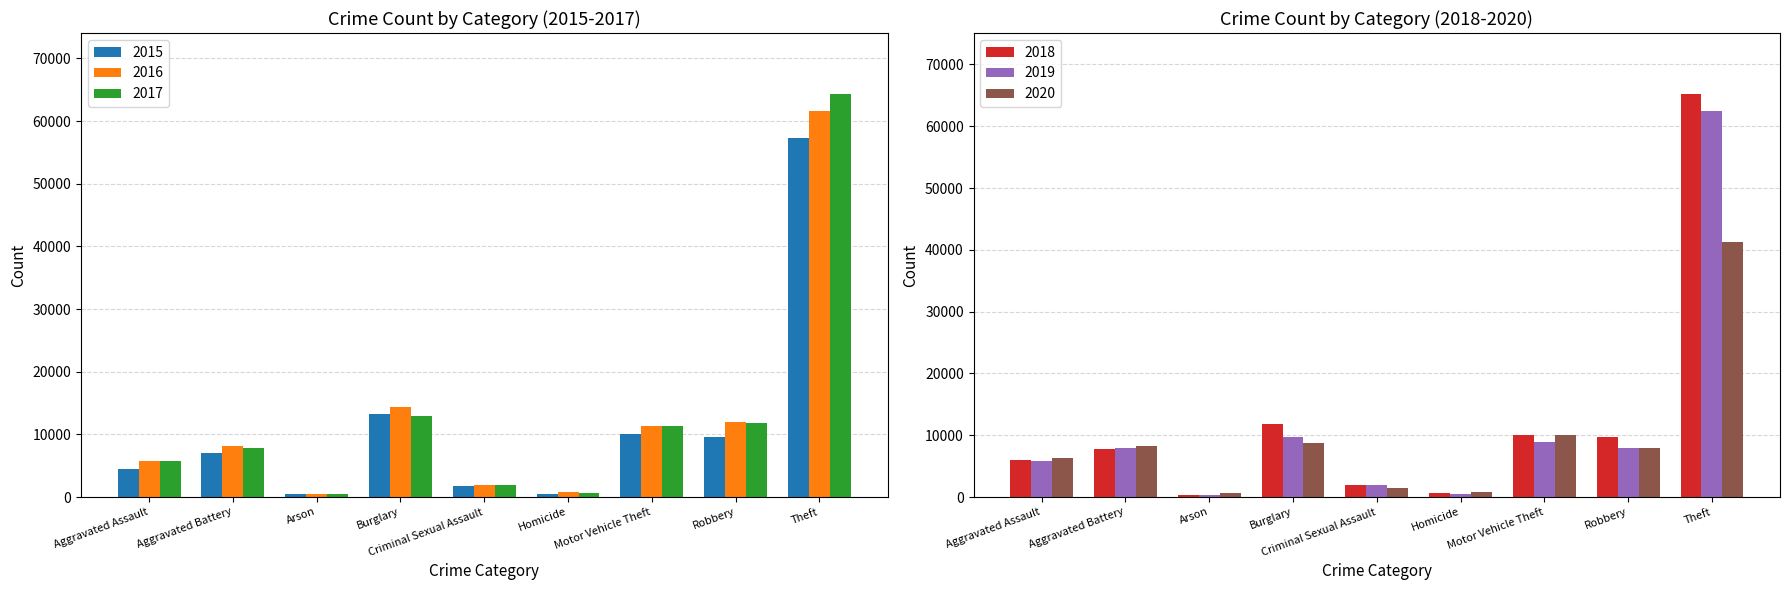

At which label does 2018 first exceed 7735?

Burglary